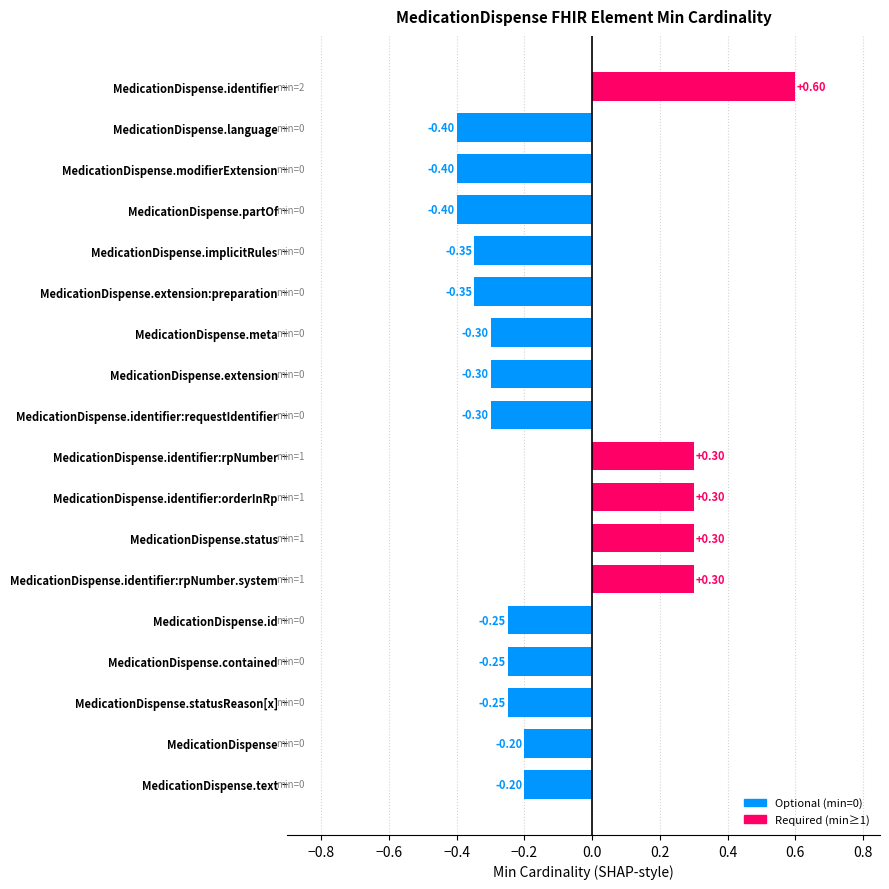

What is the difference between the maximum and minimum values?

1.0